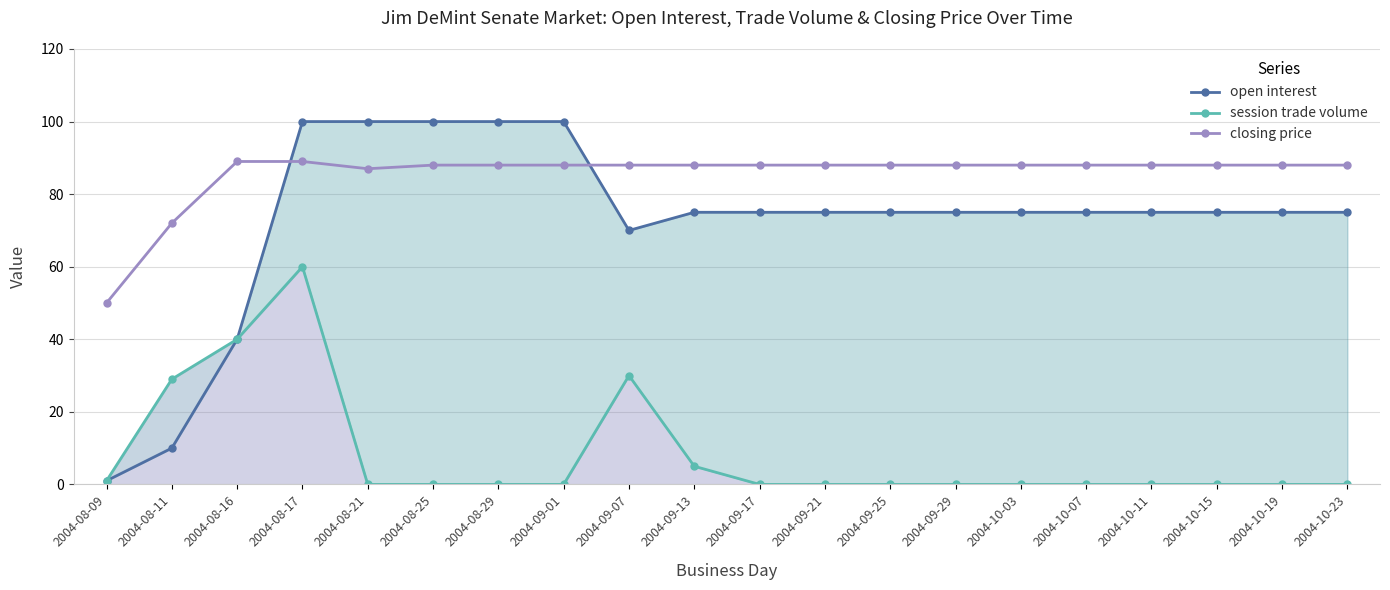

True or false: closing price and session trade volume intersect in this chart.

False